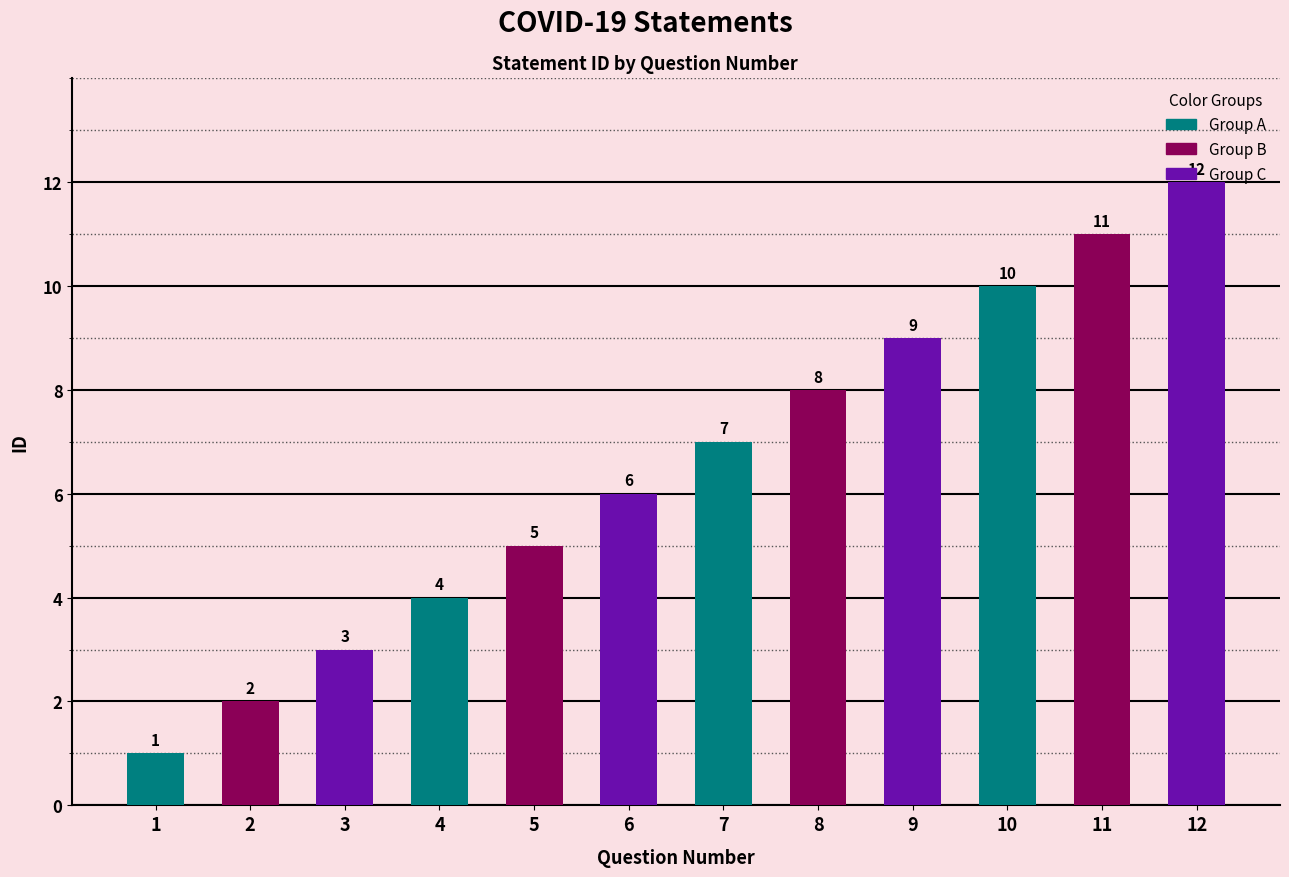

What is the difference between the values at 6 and 4?

2